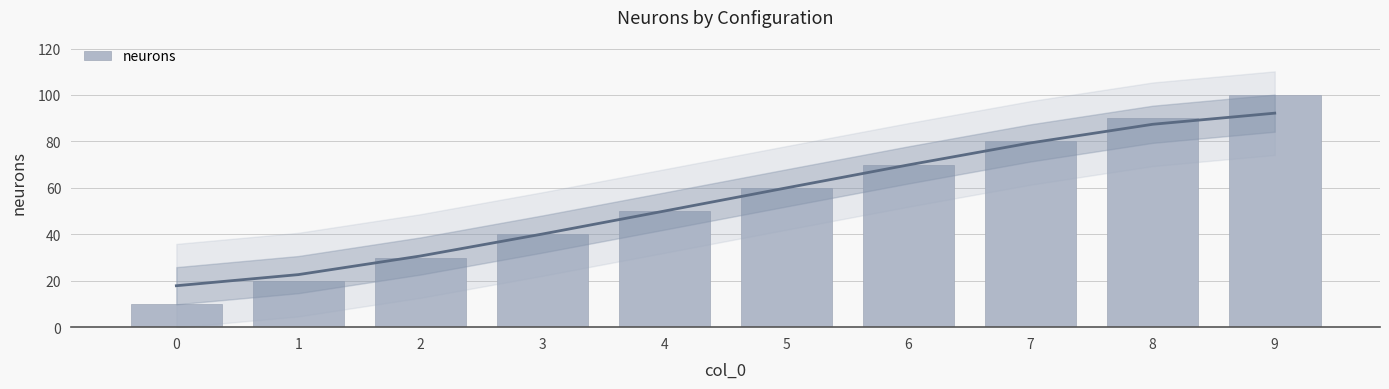

Reading right to left, transcribe all the data shown in this chart.

9=100	8=90	7=80	6=70	5=60	4=50	3=40	2=30	1=20	0=10